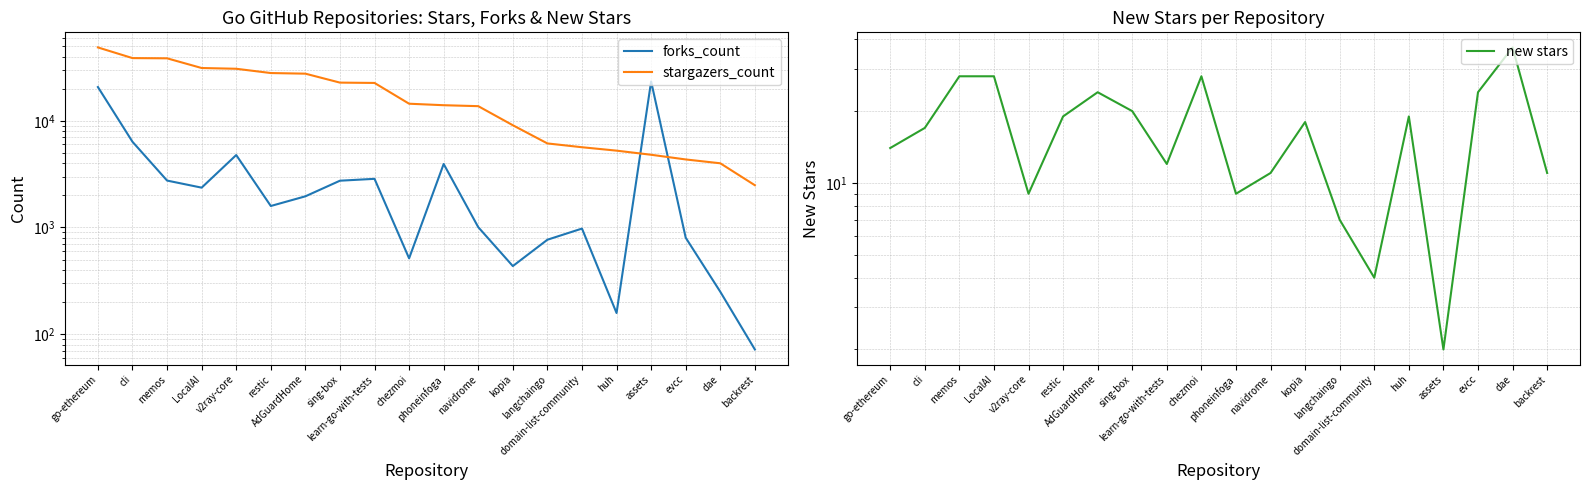

Reading left to right, transcribe all the data shown in this chart.

forks_count: 20696	6354	2752	2362	4773	1590	1959	2744	2857	514	3936	1007	435	768	977	158	23349	802	250	72
stargazers_count: 48645	38645	38466	31204	30703	27995	27622	22771	22614	14444	13985	13703	9080	6132	5649	5248	4802	4340	3996	2489
new stars: 14	17	28	28	9	19	24	20	12	28	9	11	18	7	4	19	2	24	37	11